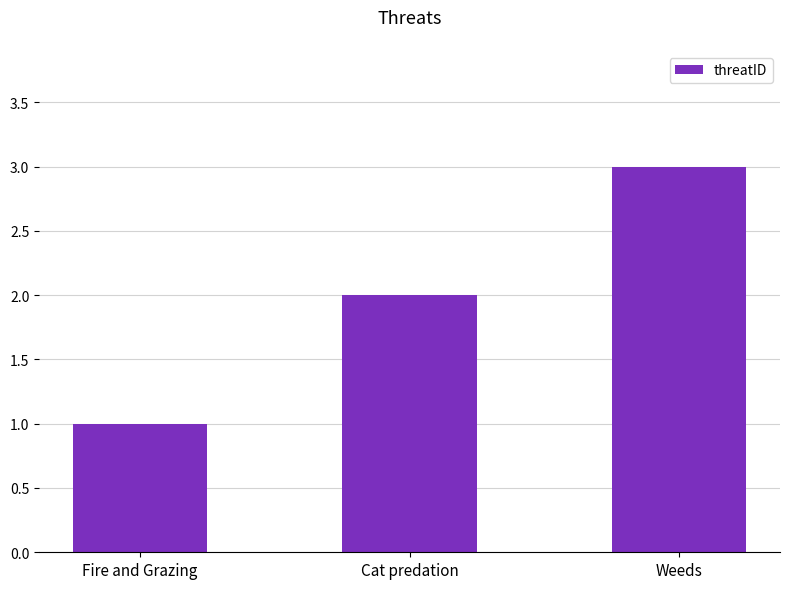

The value at Cat predation is 1. True or false?

False